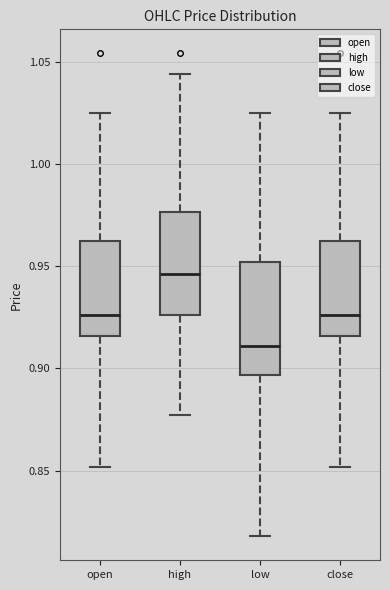

Which box is the tallest, from its lower edge to its upper edge?

low